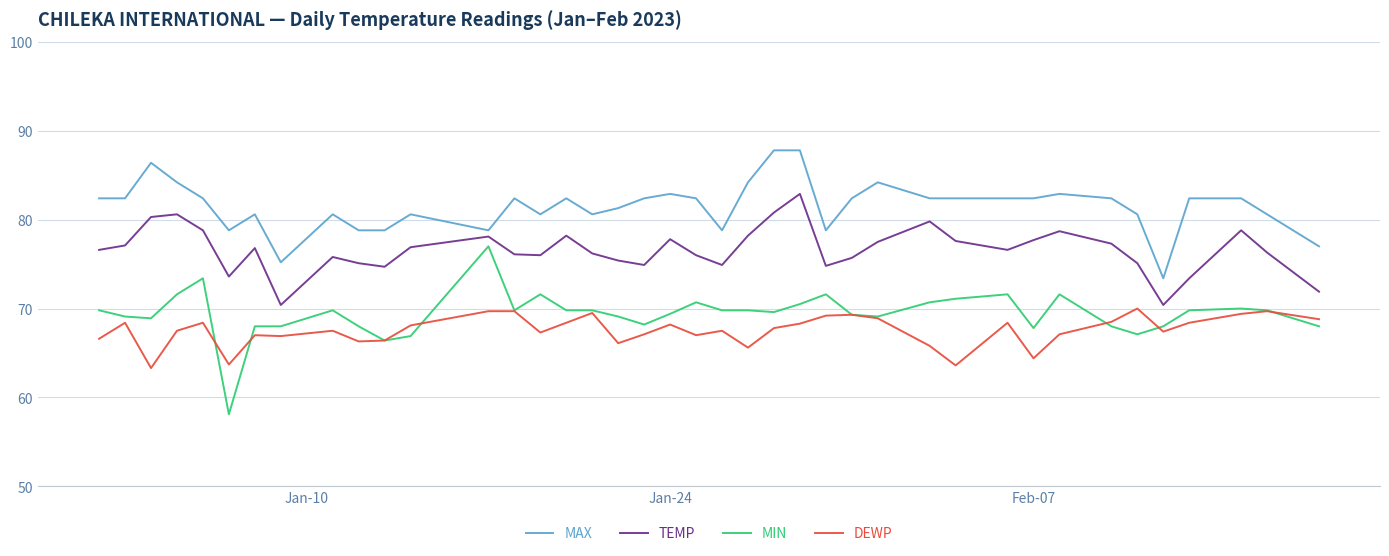

What is the smallest value displayed?

58.1